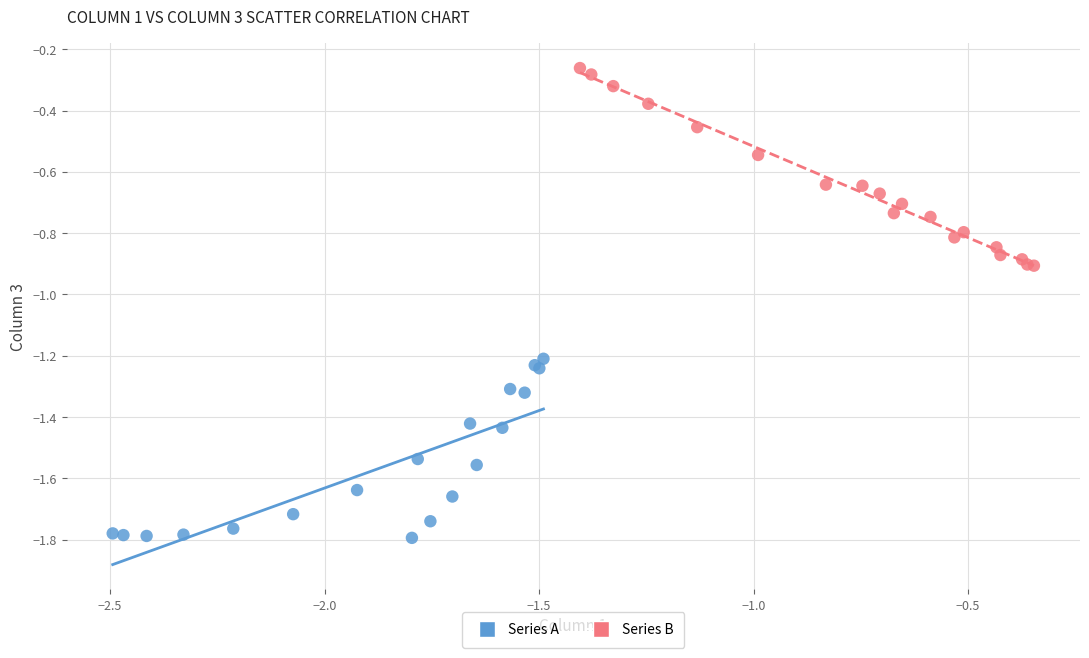

Which series reaches the minimum Y coordinate?

Series A